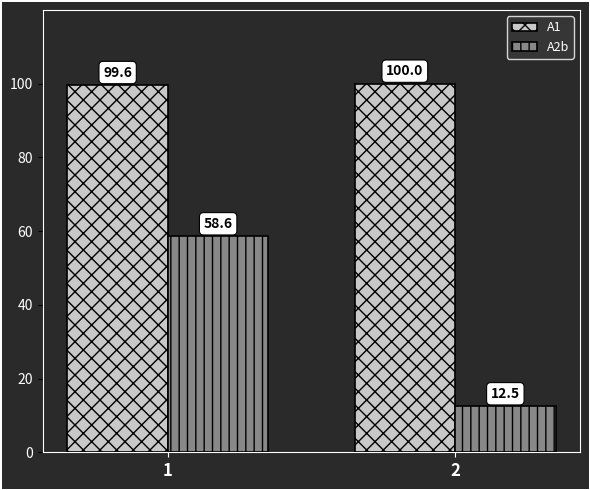

The A2b series shows 24.9 at 1. True or false?

False